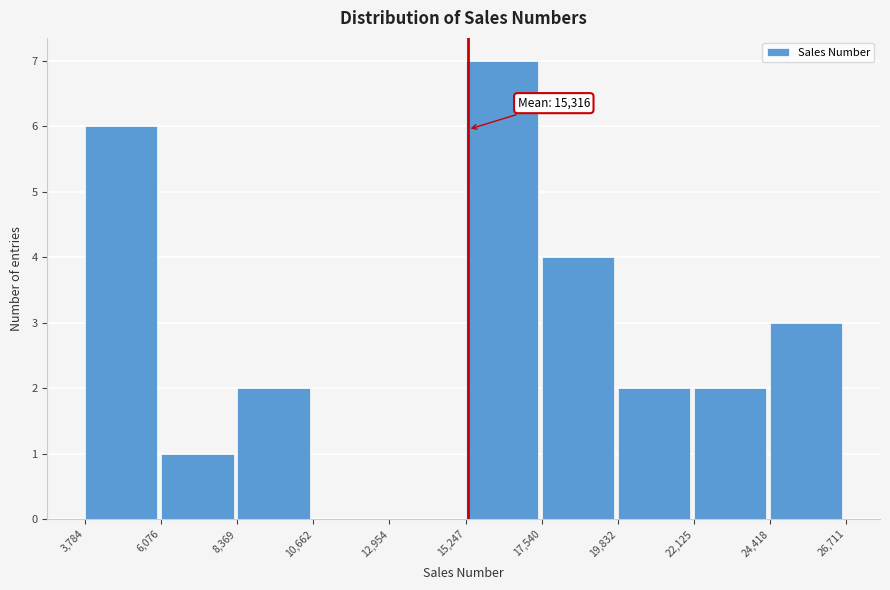

Which range on the x-axis has the tallest bar?

15,247 to 17,540